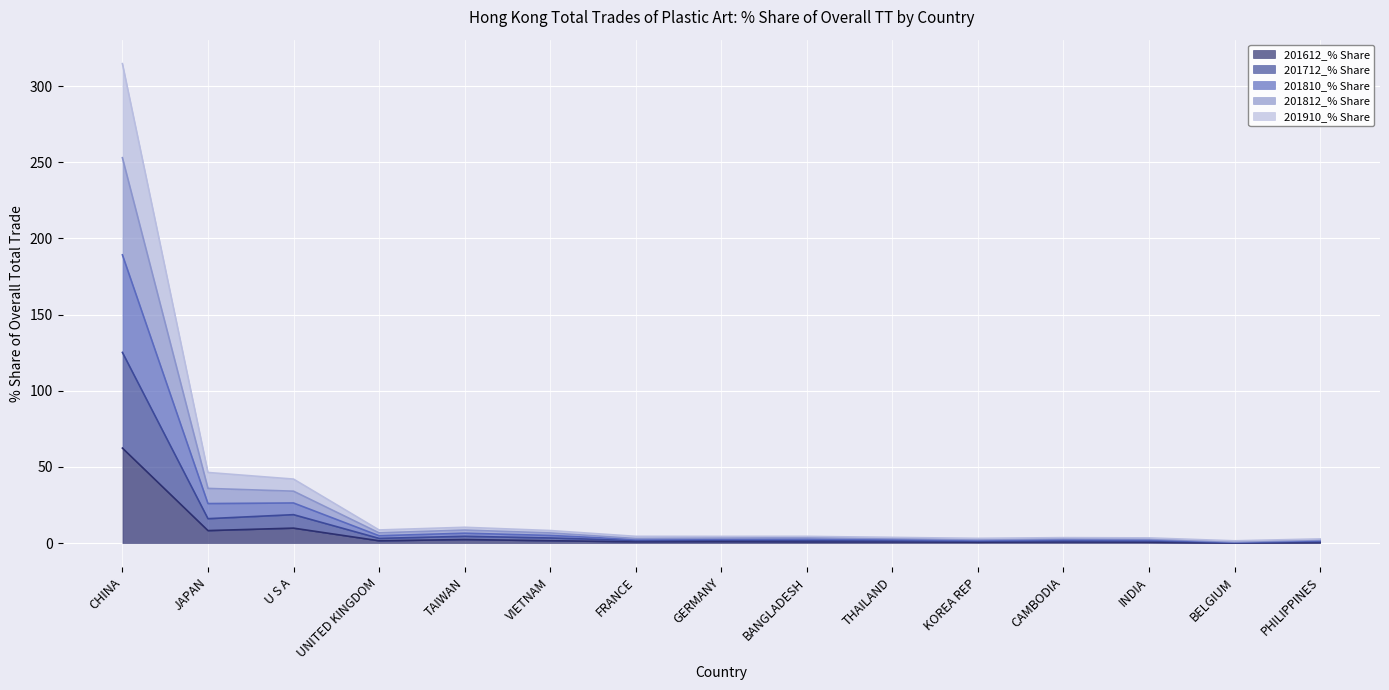

Is it true that 201612_% Share equals 8.2 at JAPAN?

True